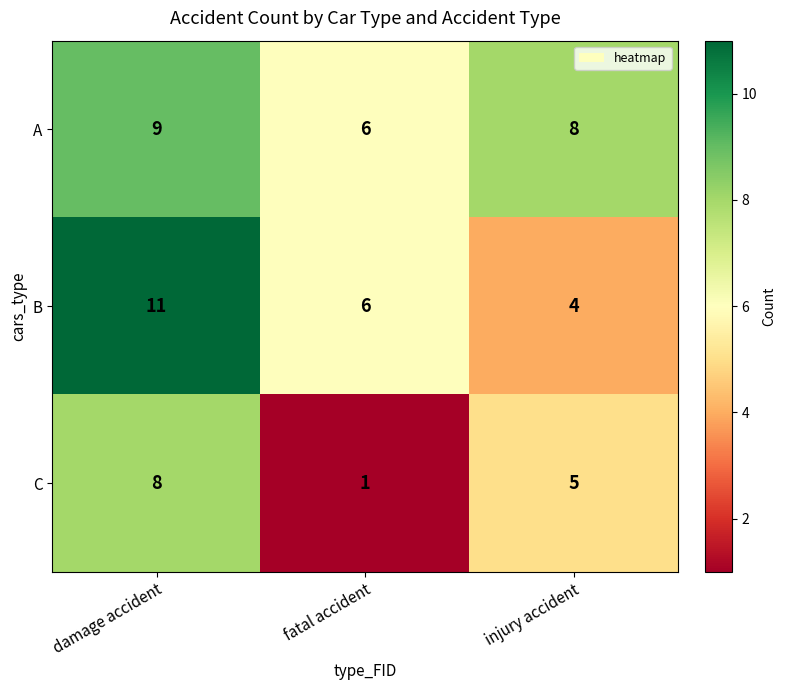

What is the total value across all series at injury accident?

17